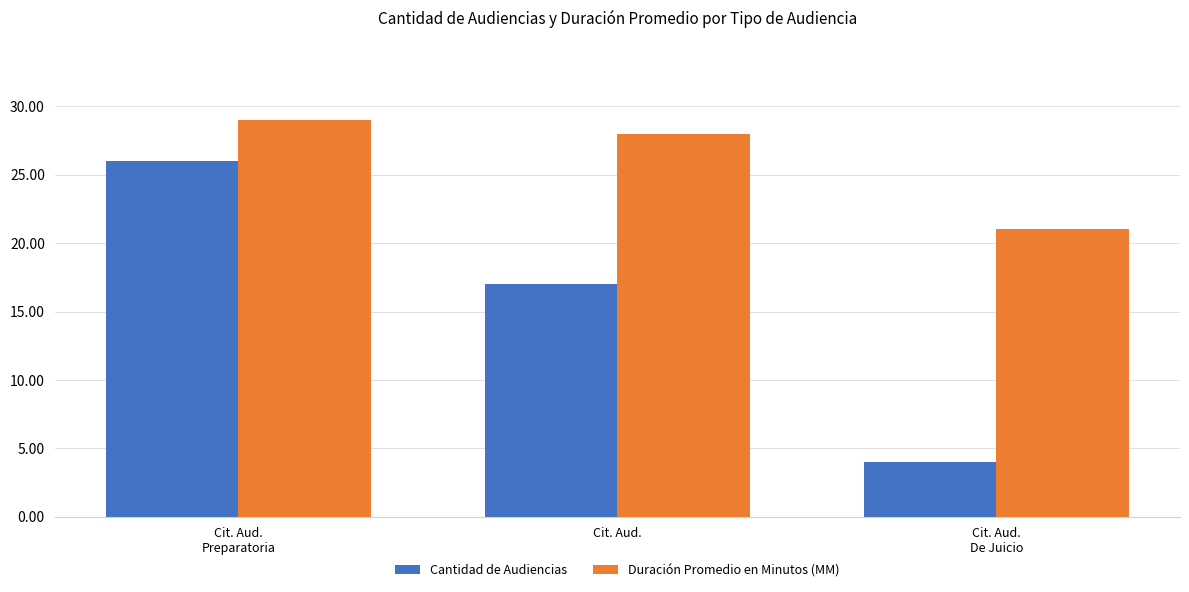

What is the average value of the Duración Promedio en Minutos (MM) series?

26